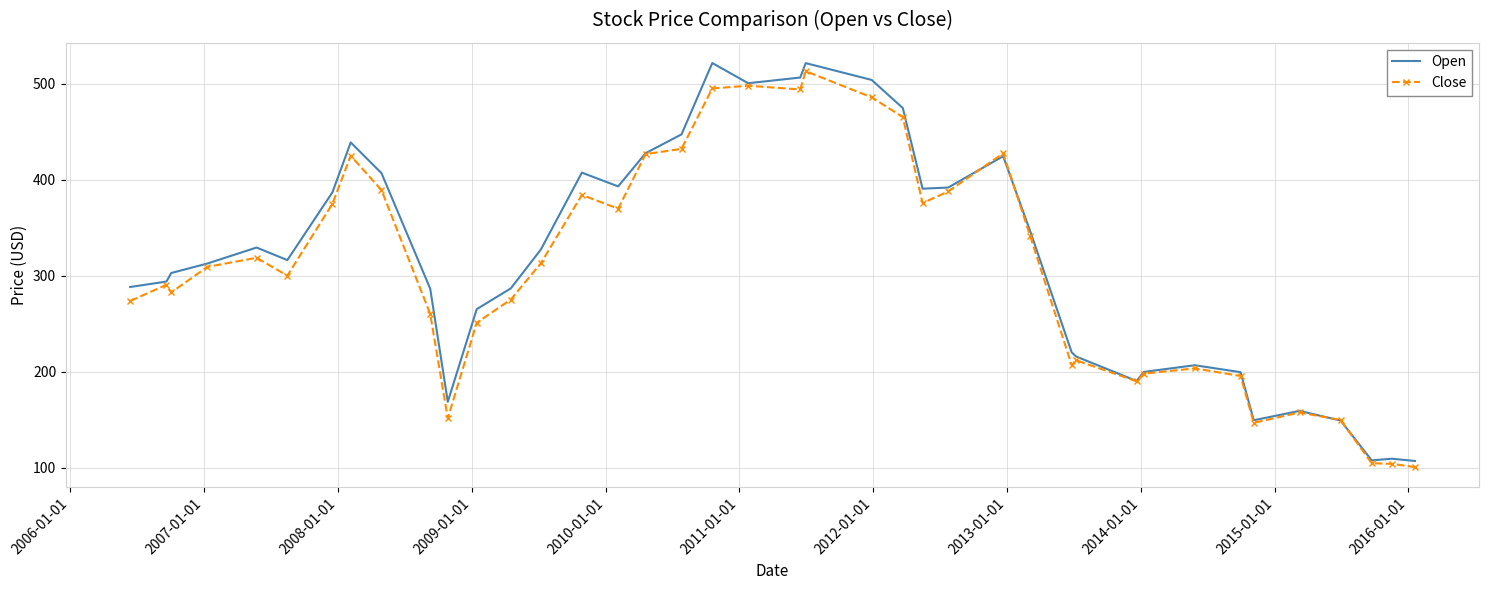

Which series has the widest spread of values?

Open